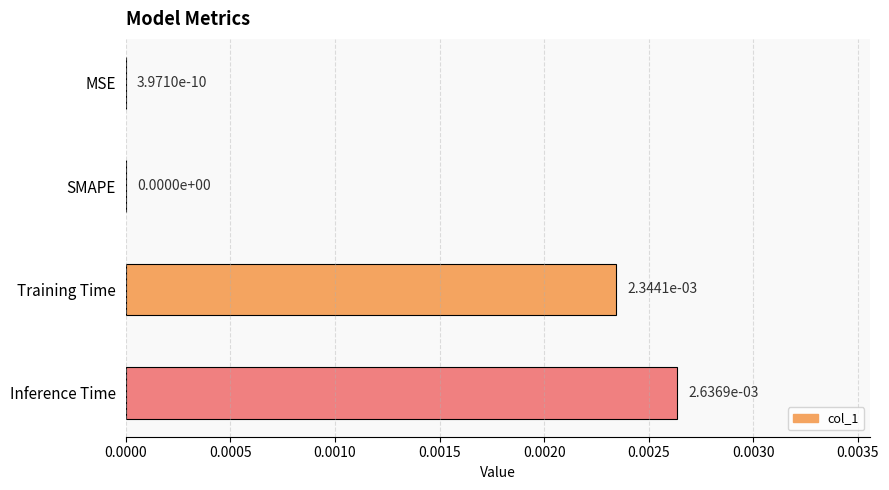

Which label corresponds to the largest value in the chart?

Inference Time